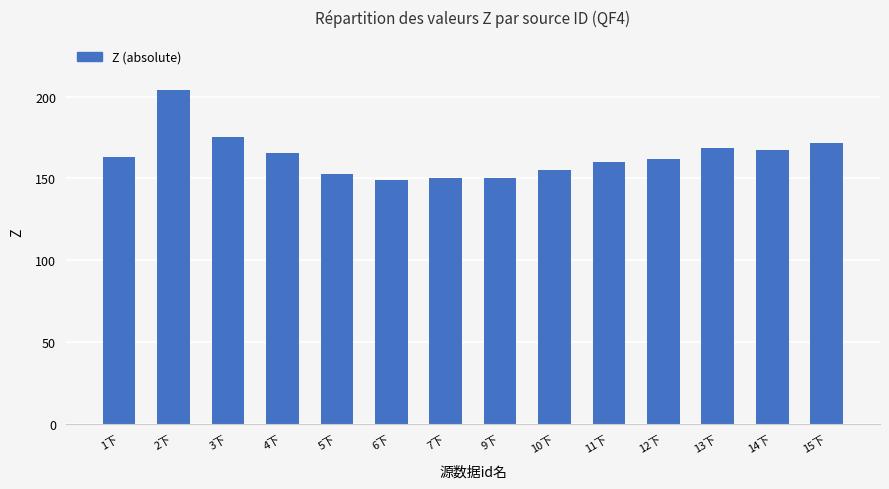

Are the bars horizontal?

No